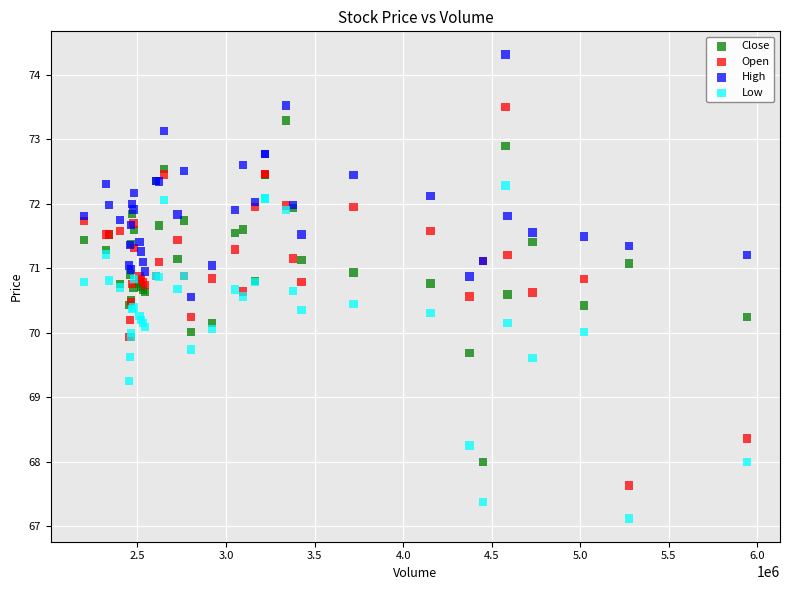

What are all the series names shown in the legend?

Close, Open, High, Low